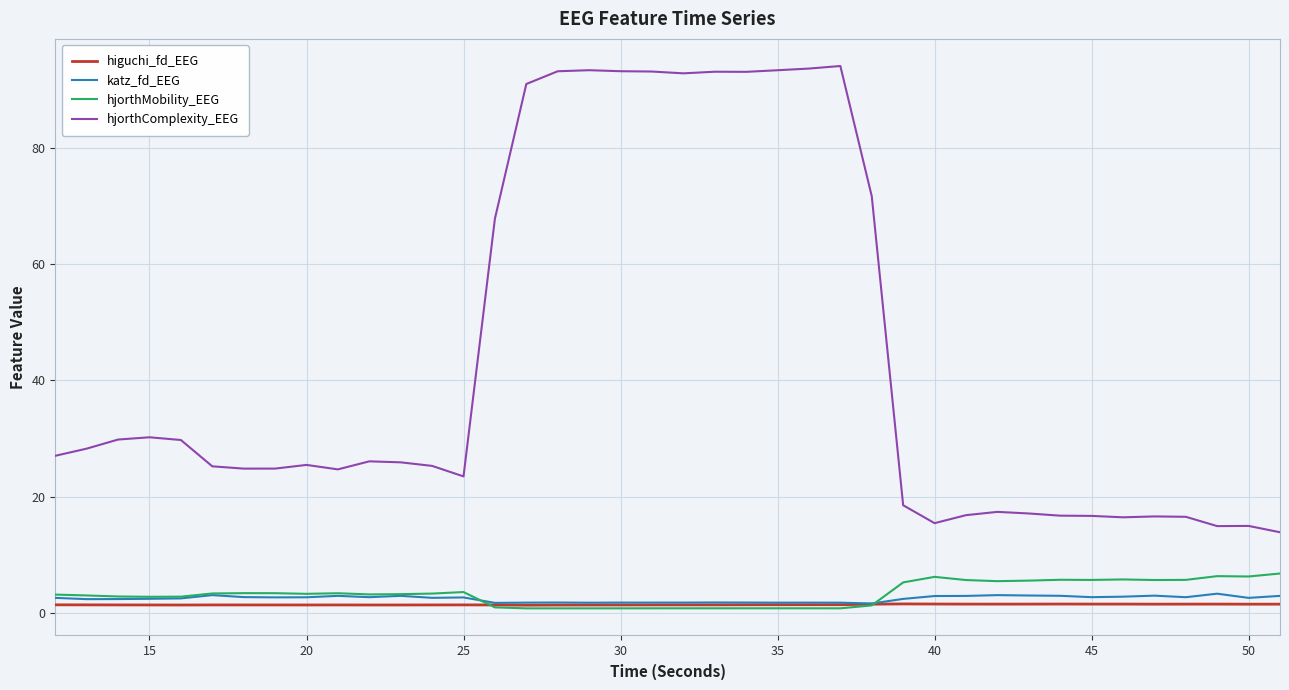

In hjorthMobility_EEG, how many points are higher than both neighbors (excluding endpoints)?

9